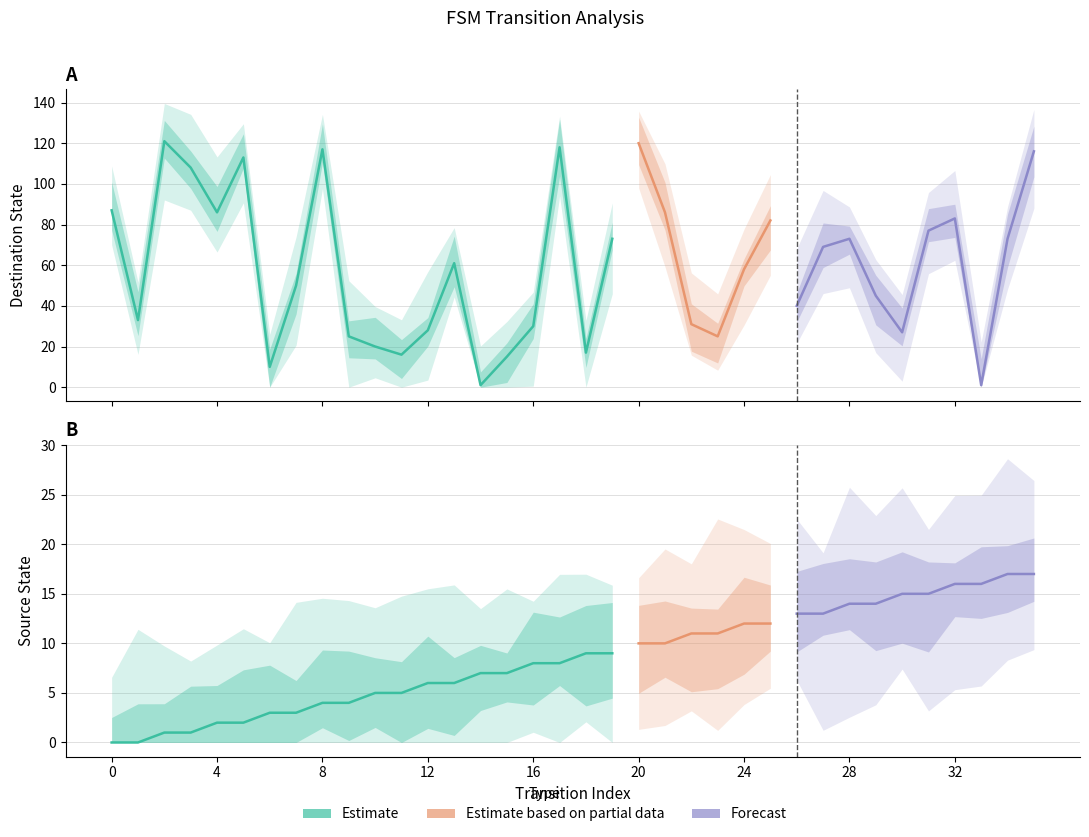

What is the value of the source_state point at the 13th from the left?

6